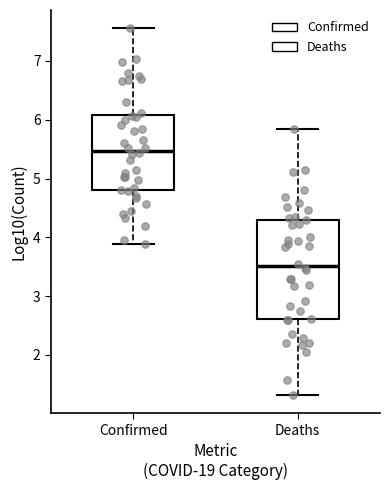

Which box is the tallest, from its lower edge to its upper edge?

Deaths